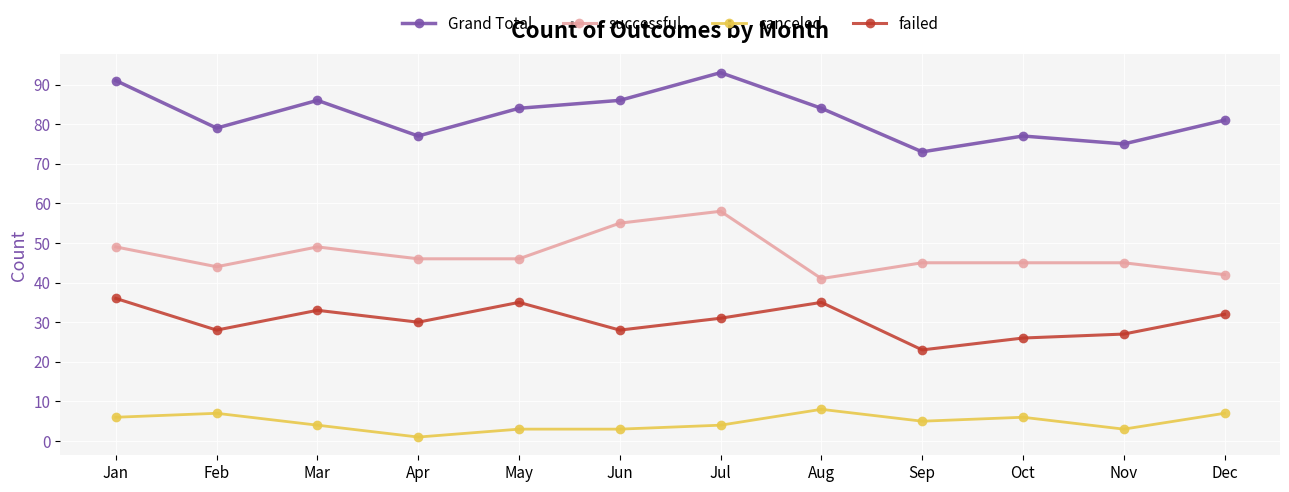

What is the sum of all canceled values?

57